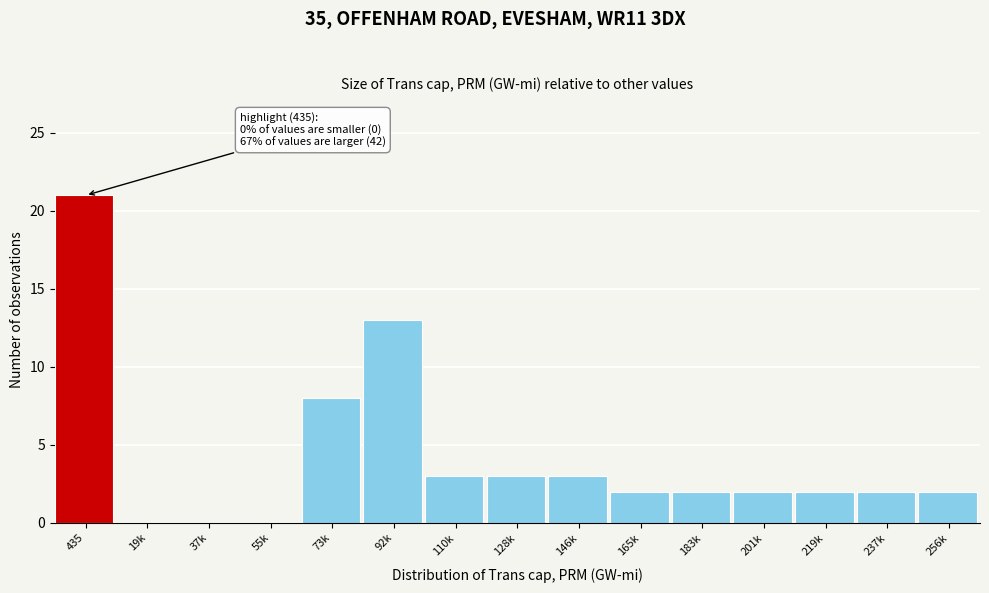

Reading right to left, what are all the values shown in this chart?

256k=2	237k=2	219k=2	201k=2	183k=2	165k=2	146k=3	128k=3	110k=3	92k=13	73k=8	55k=0	37k=0	19k=0	435=21